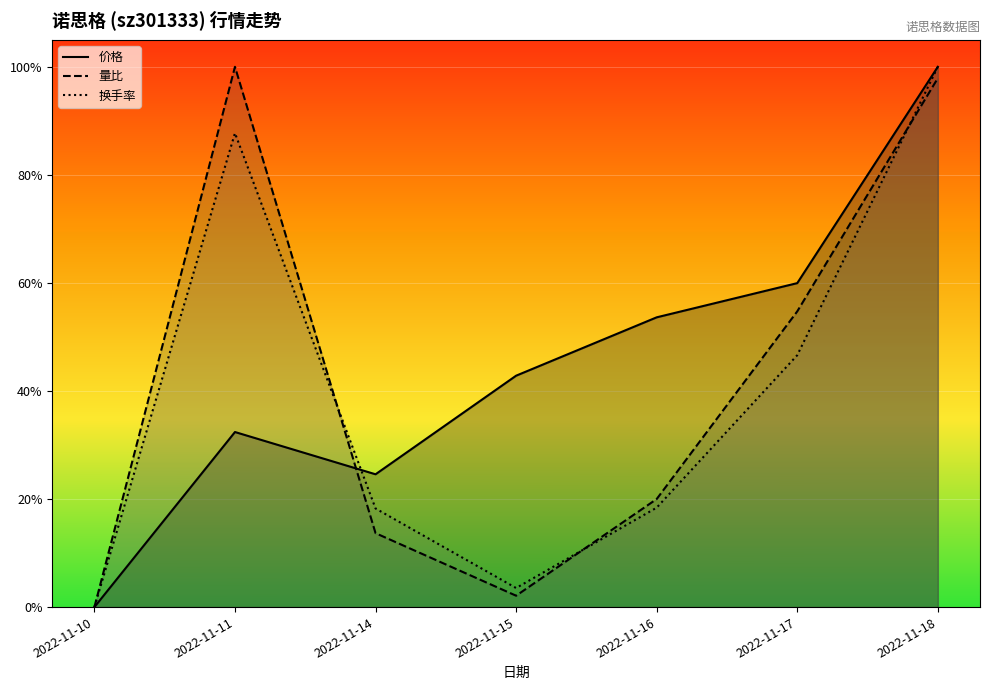

True or false: 价格 has a value of 0.4 at 2022-11-15.

True